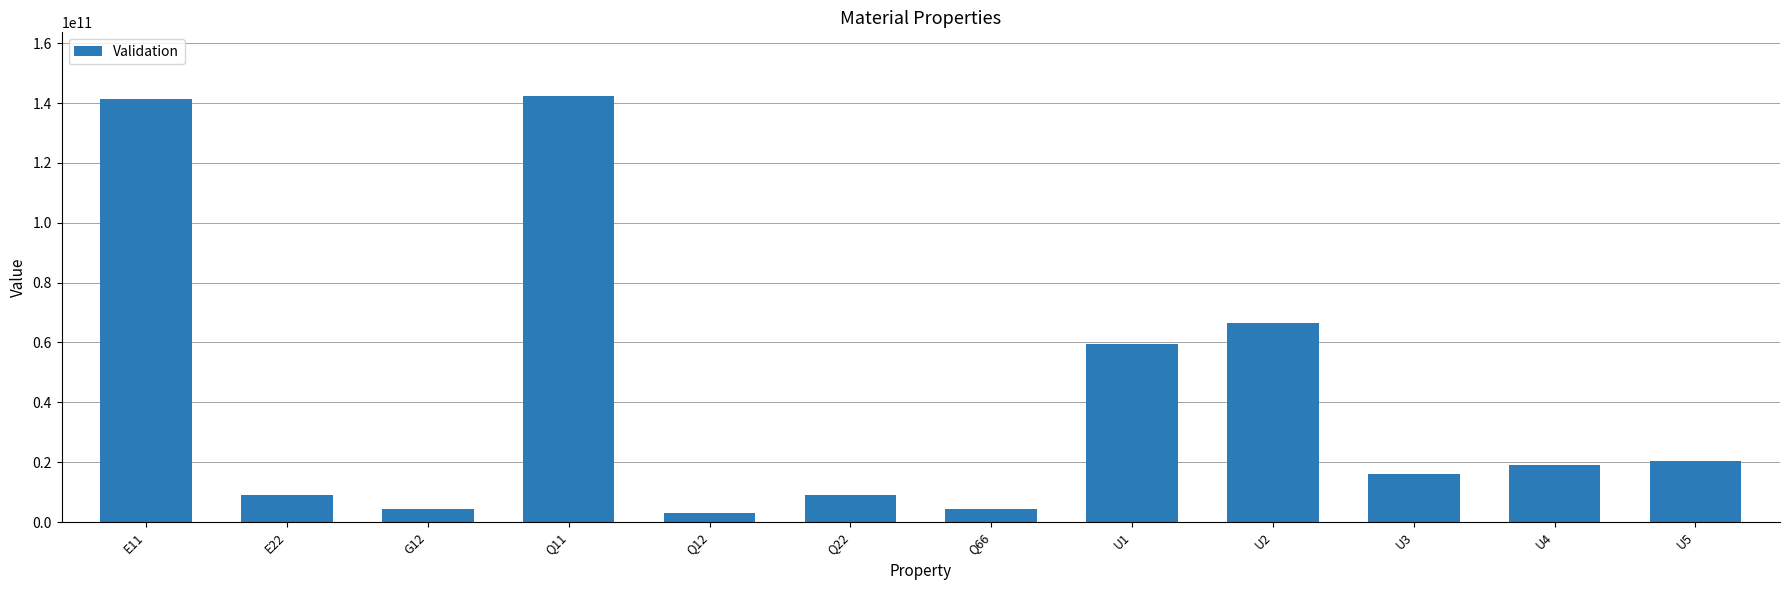

What is the greatest value displayed?

142273249546.4